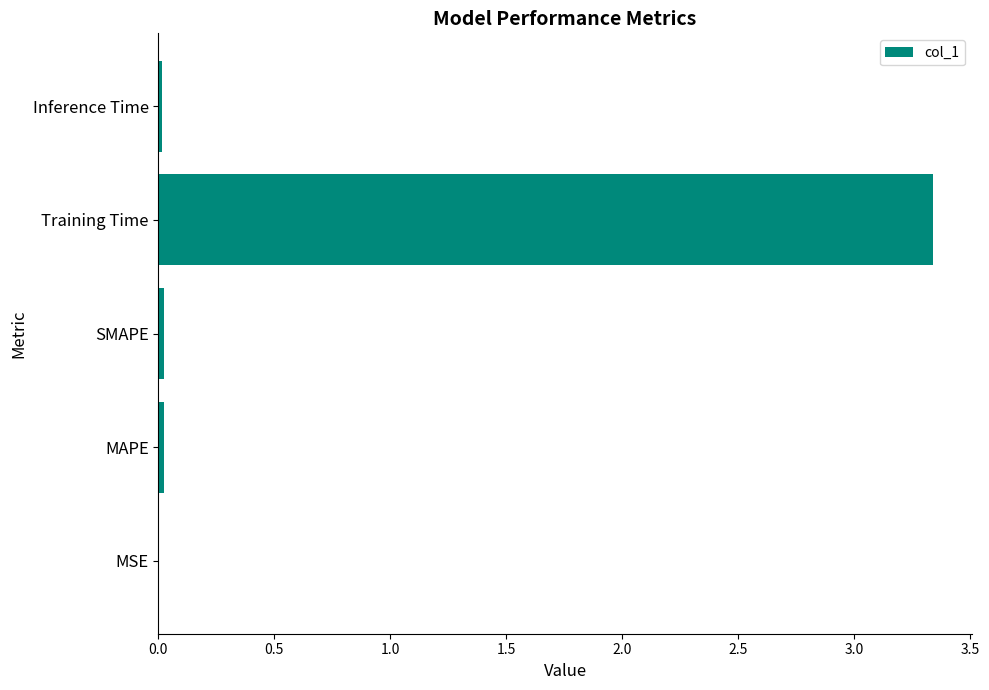

True or false: the data shows 0.0 at Inference Time.

True